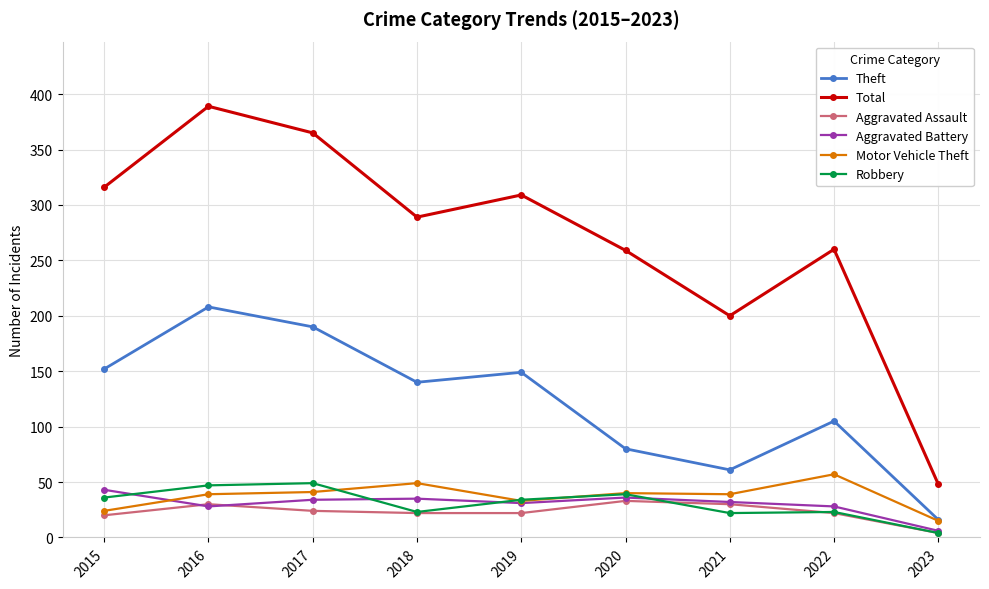

List the series in order of their peak value, lowest first.

Aggravated Assault, Aggravated Battery, Robbery, Motor Vehicle Theft, Theft, Total